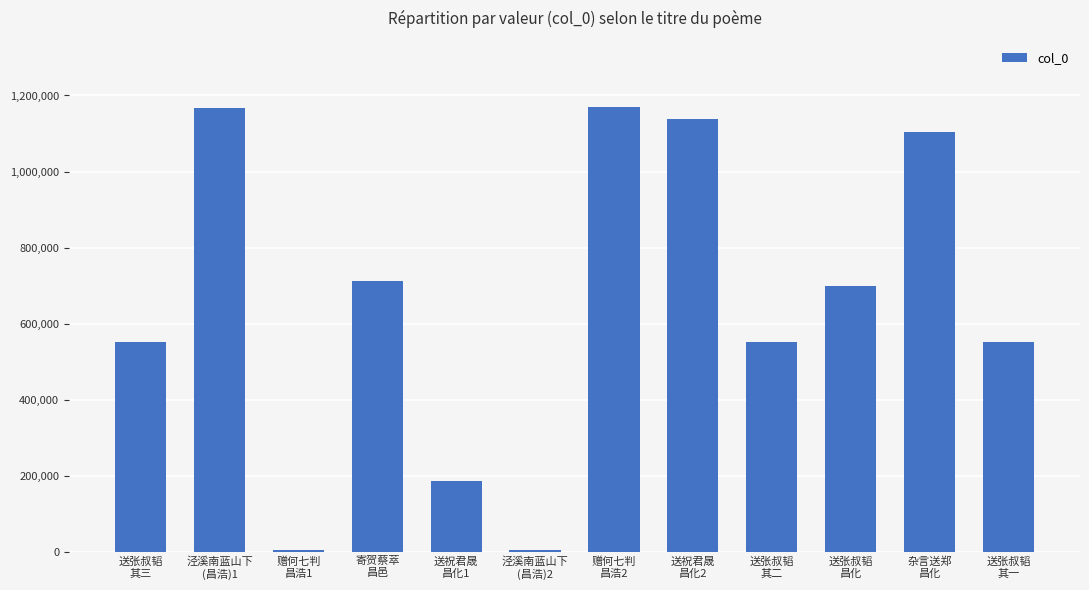

Are the bars horizontal?

No